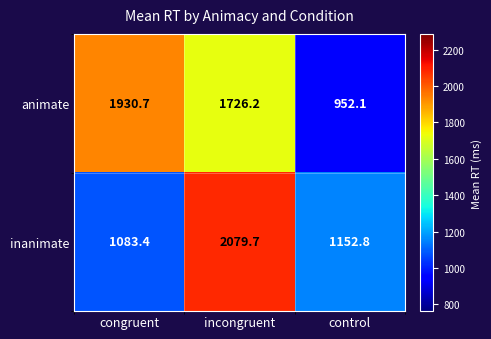

What is the difference between the highest and lowest values at control?

200.7